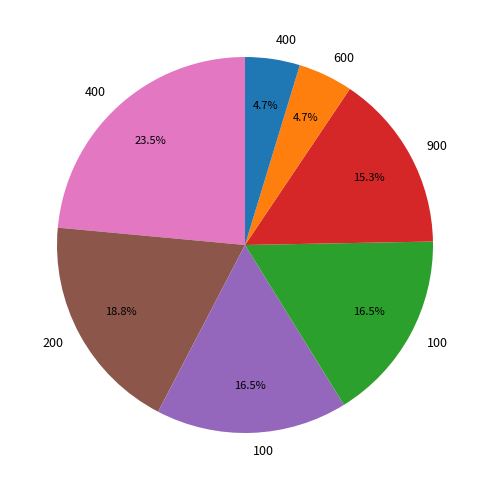

Does any single category account for the majority?

No